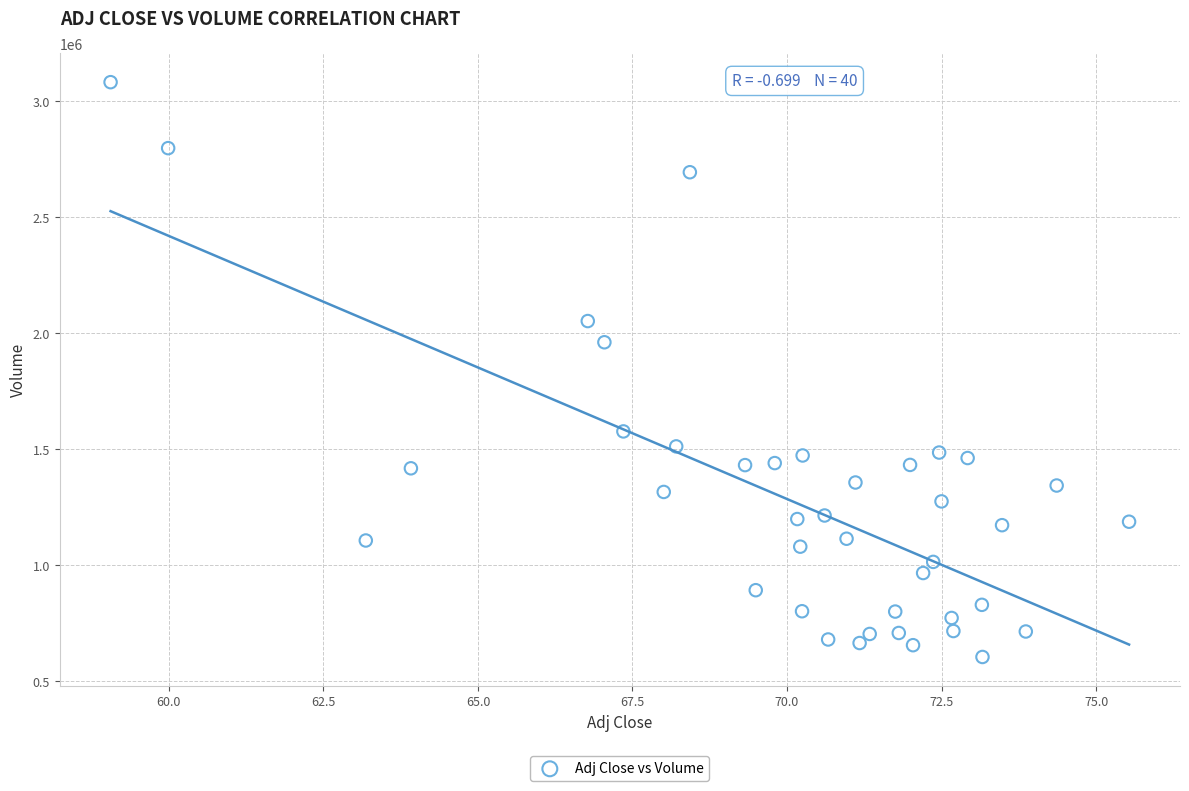

What Y value in the scatter plot is closest to 1842700?

1960400